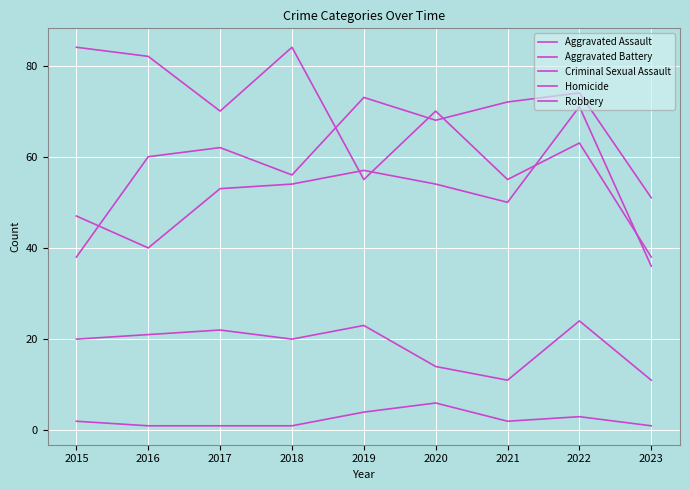

Which label corresponds to the smallest value in the chart?

2016